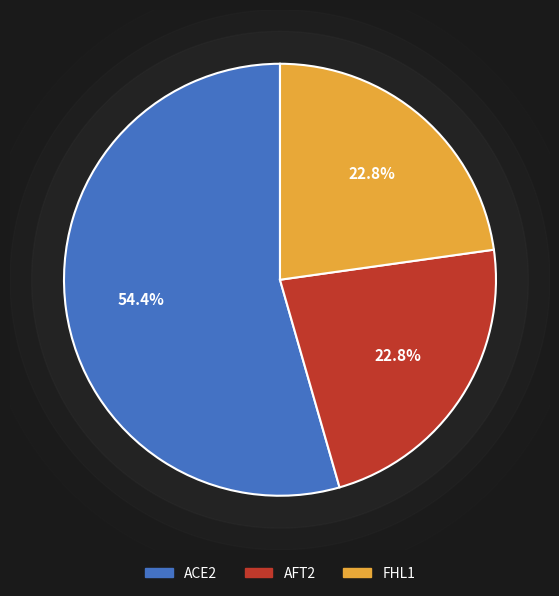

How much of the chart is everything except AFT2?

77.2%